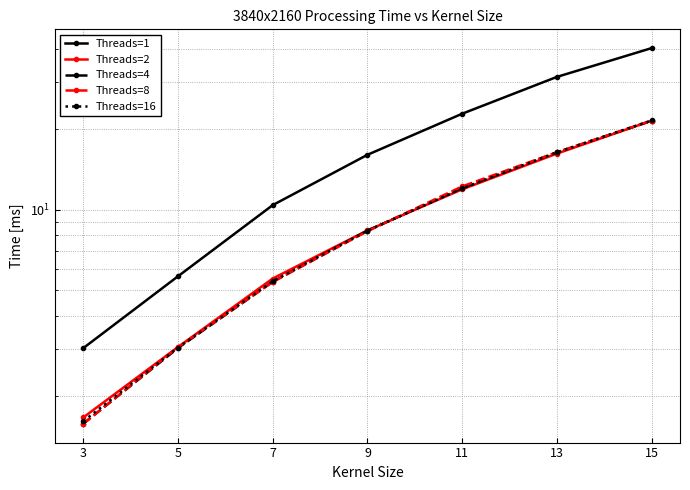

Is it true that Threads=1 equals 40.3 at 15?

True